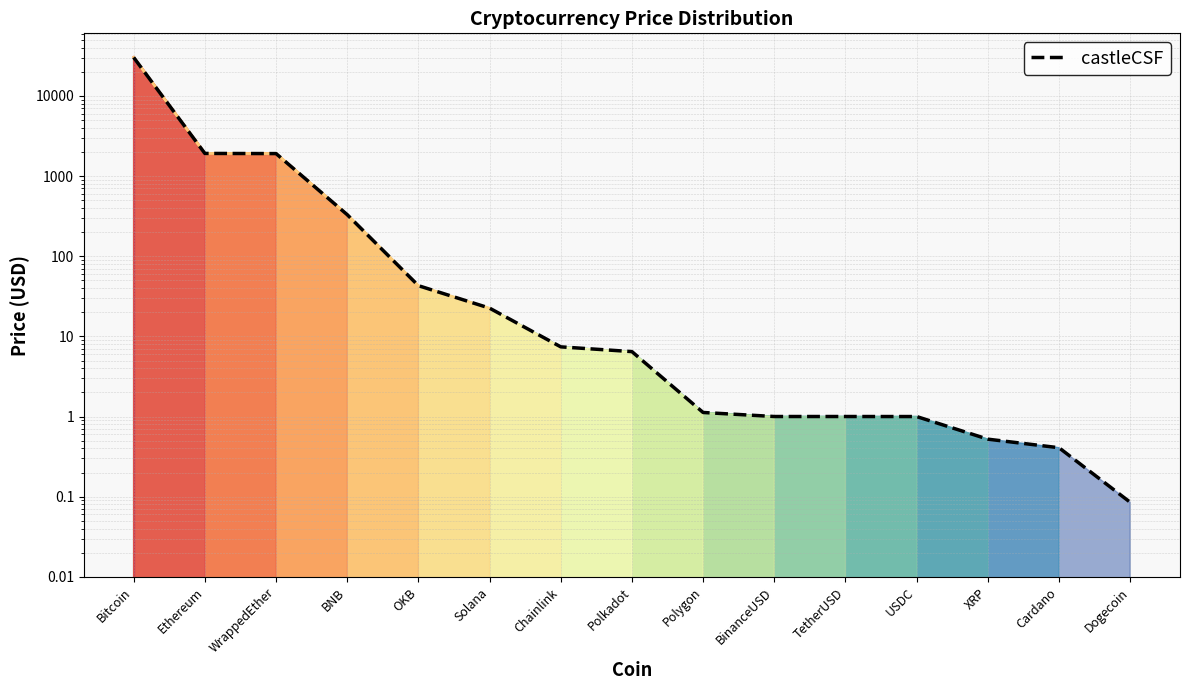

What is the label of the 5th point from the left?

OKB